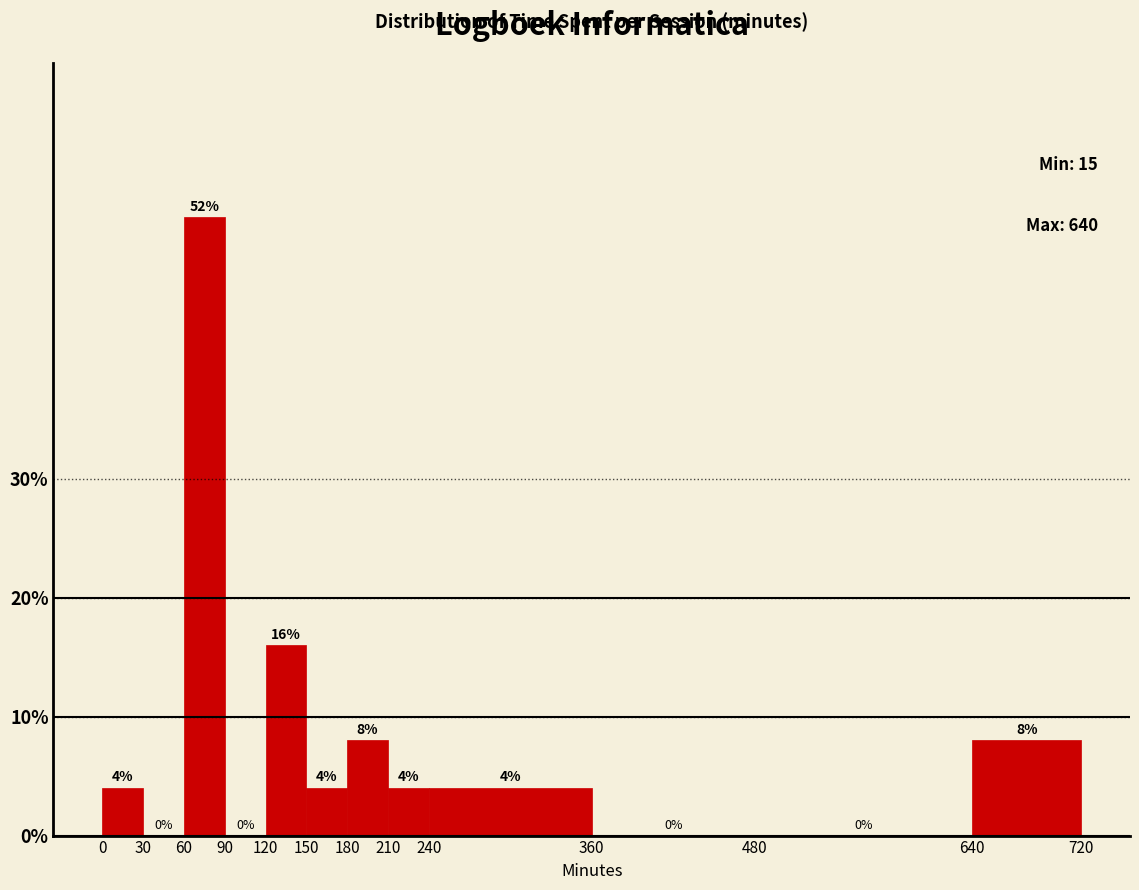

Reading left to right, transcribe this chart: for each bar, give the range it covers on the x-axis and its height.

0 to 30: 4
30 to 60: 0
60 to 90: 52
90 to 120: 0
120 to 150: 16
150 to 180: 4
180 to 210: 8
210 to 240: 4
240 to 360: 4
360 to 480: 0
480 to 640: 0
640 to 720: 8